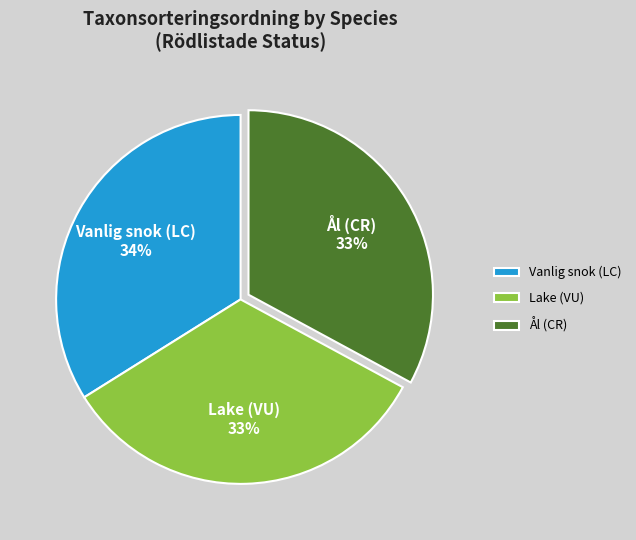

To the nearest percent, what portion does Vanlig snok (LC) represent?

34%